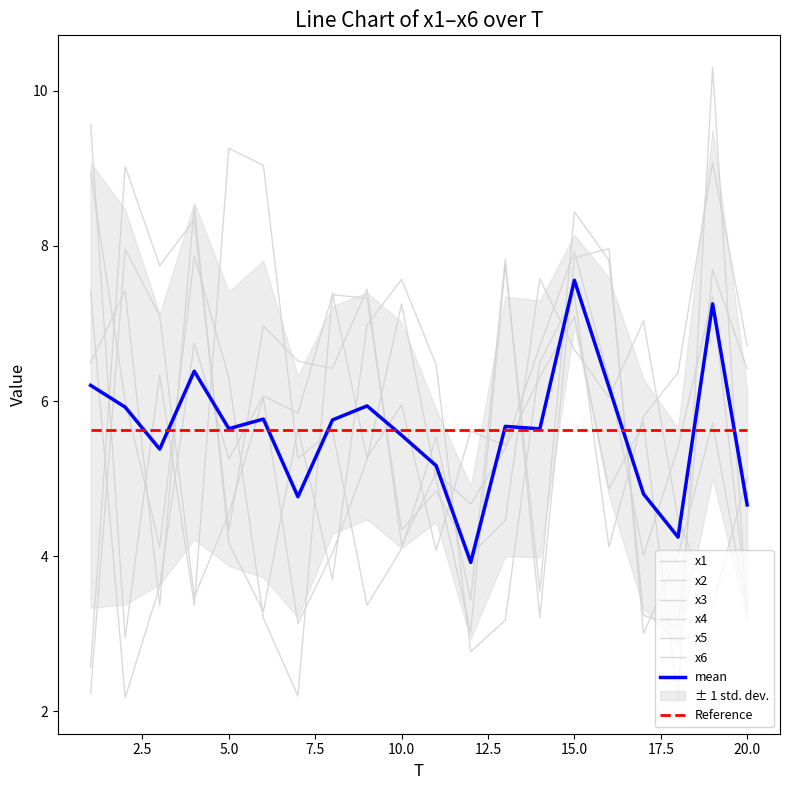

Rank the series at 7 from lowest to highest value.

x6, x2, x4, x5, x1, x3